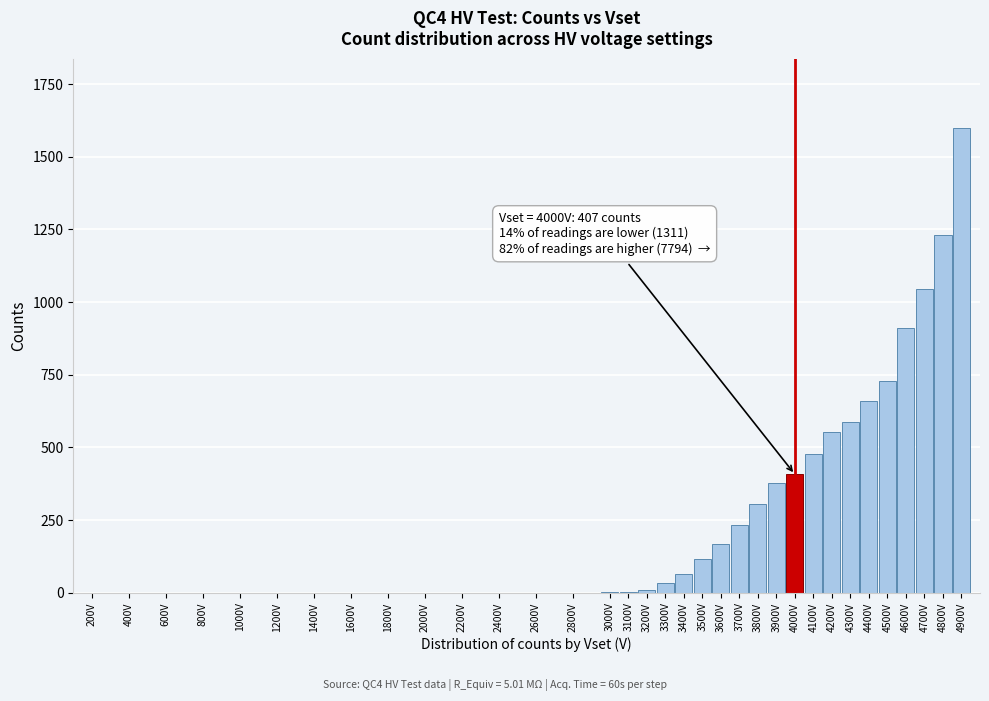

Which label corresponds to the largest value in the chart?

4900V